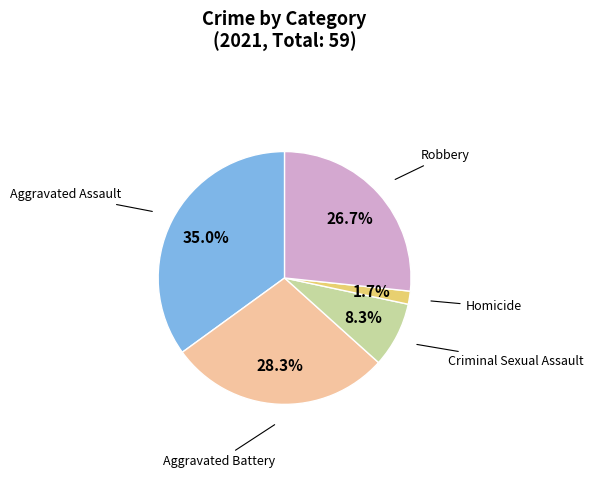

Does any single category account for the majority?

No